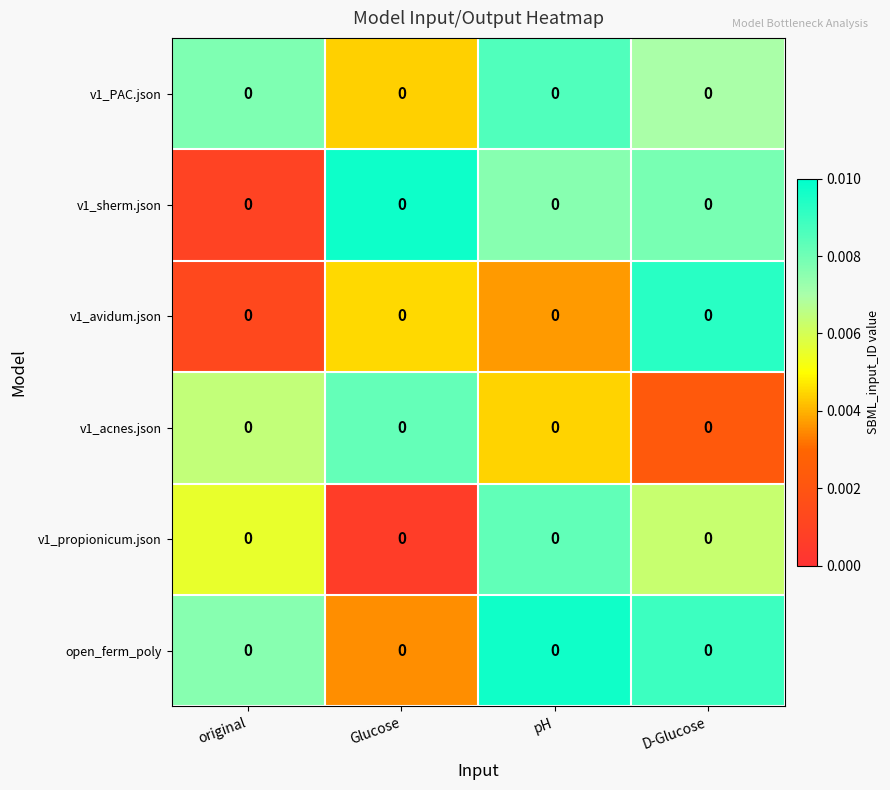

Is it true that v1_propionicum.json equals 0.0 at original?

True